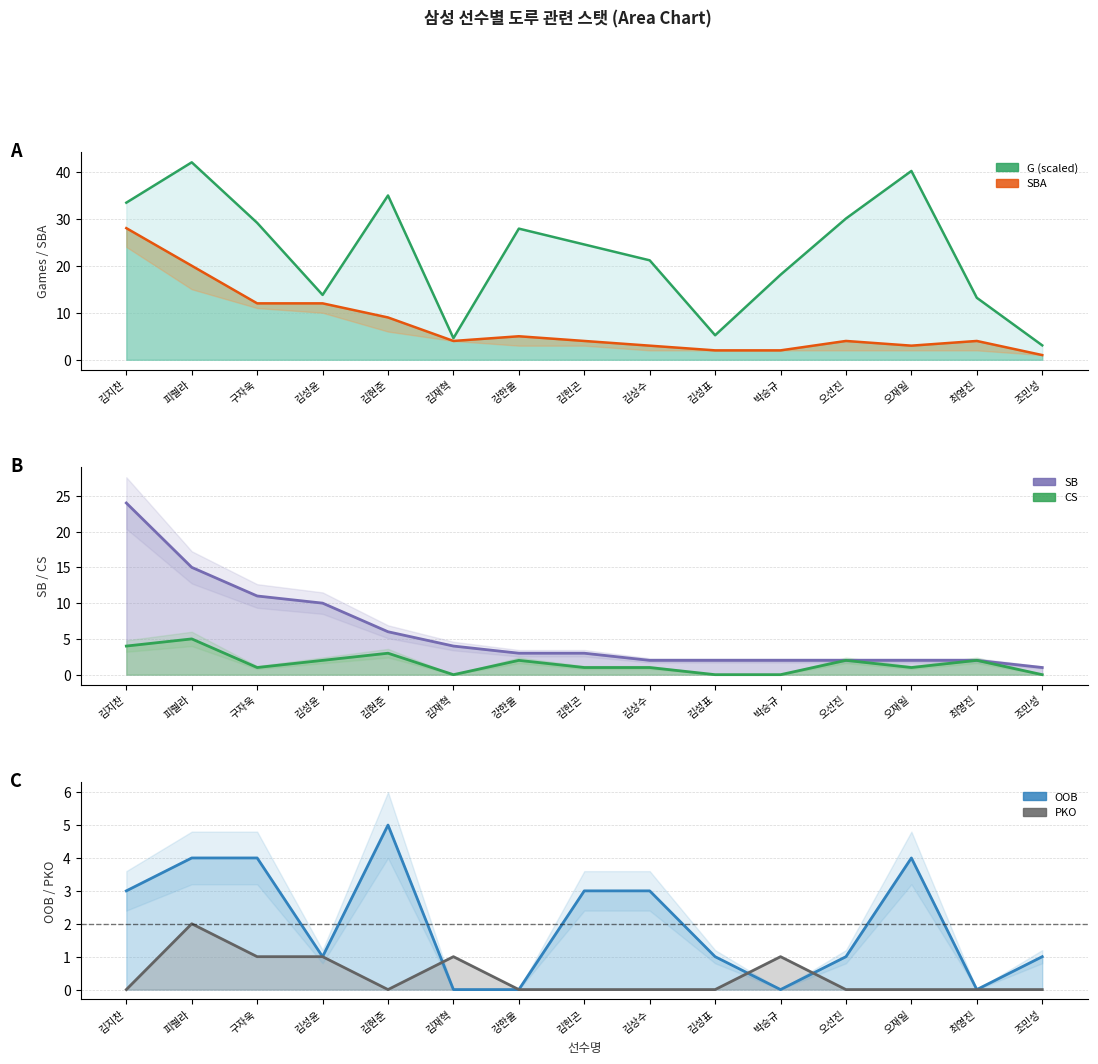

How many intersections are there between CS and OOB?

7